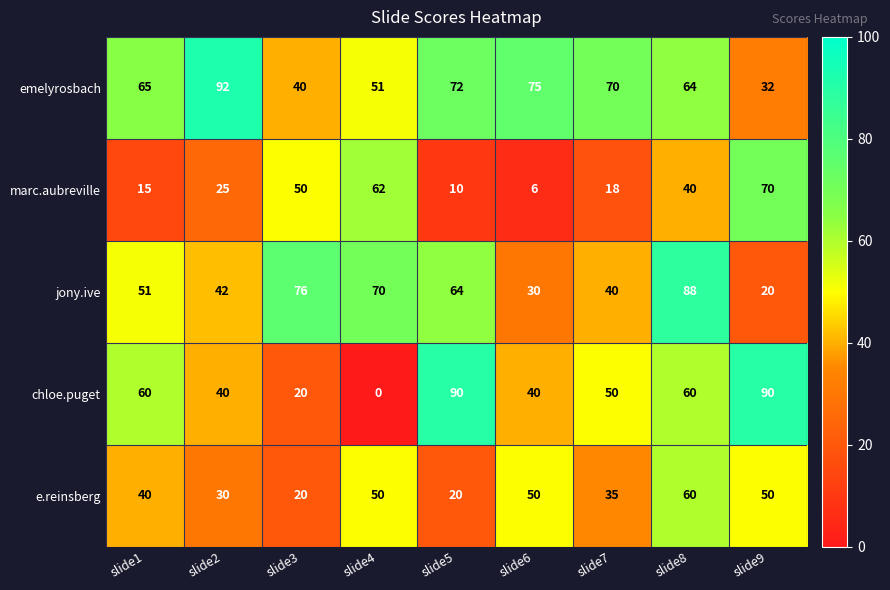

How many distinct data groups are displayed?

5